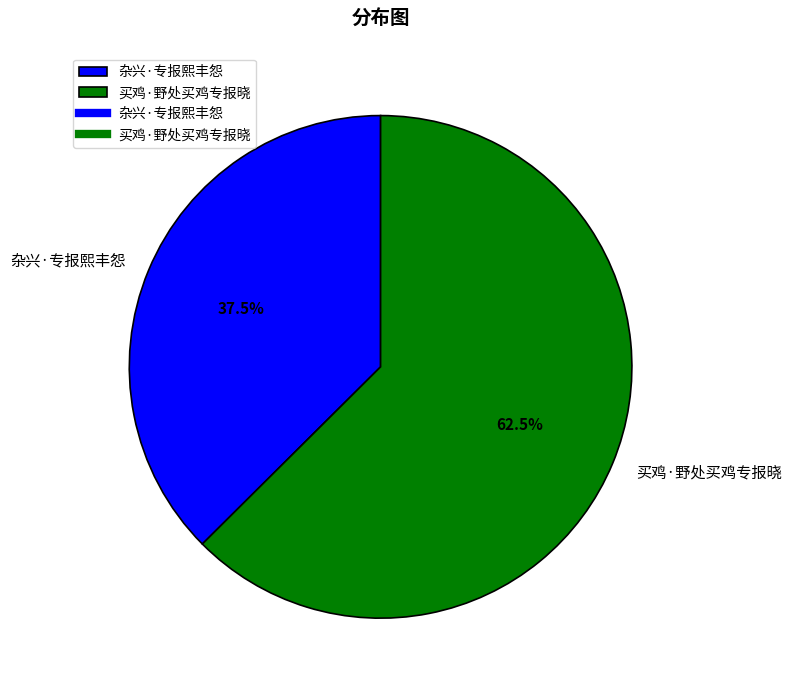

What is the smallest slice in the pie chart?

杂兴·专报熙丰怨